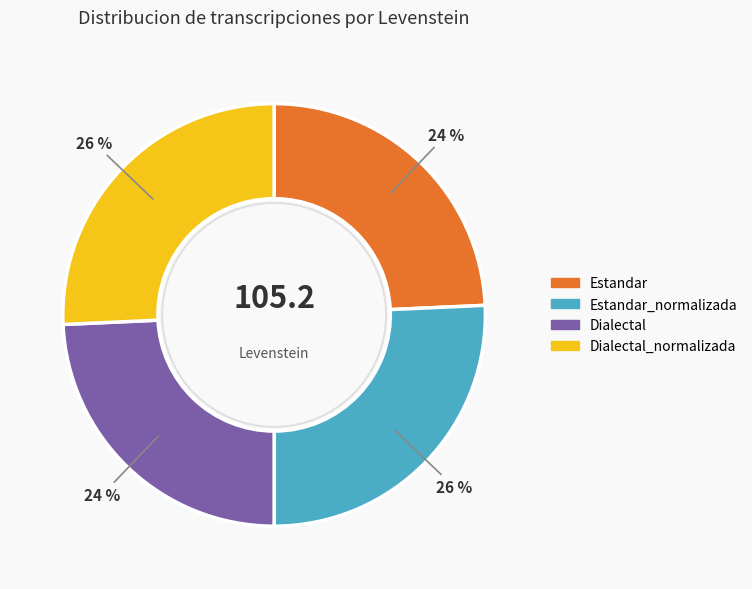

What percentage is the Estandar_normalizada slice, to the nearest percent?

26%